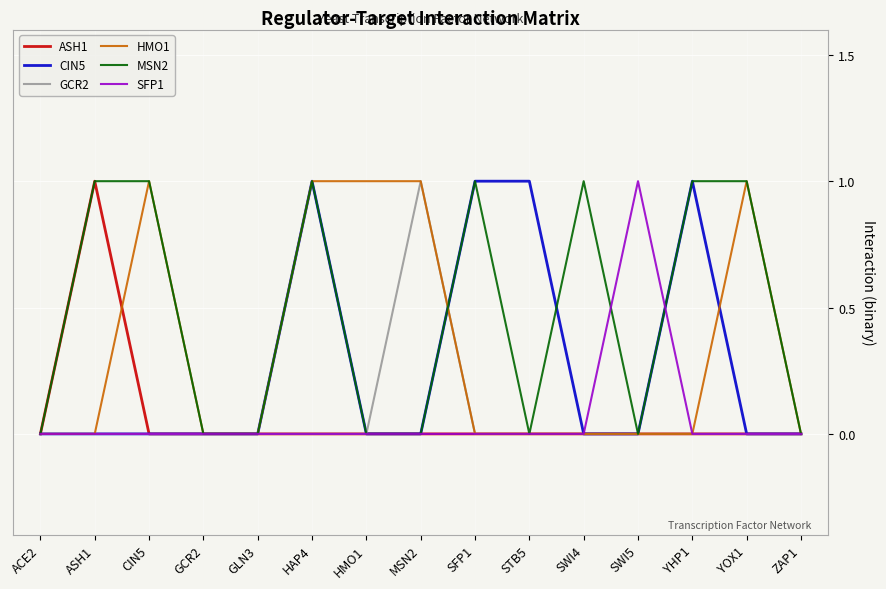

What is the difference between the second highest and minimum values in the MSN2 series?

1